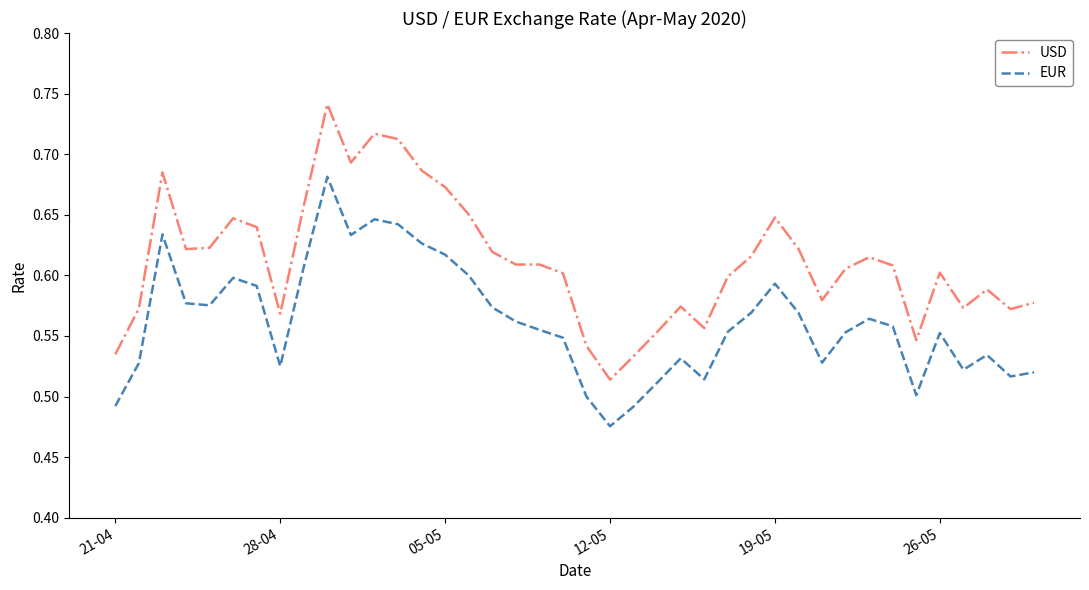

True or false: EUR and USD cross at least once.

False